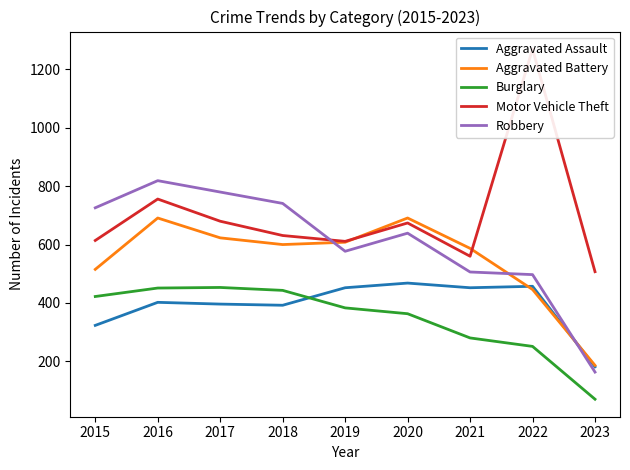

How many lines are shown in the chart?

5